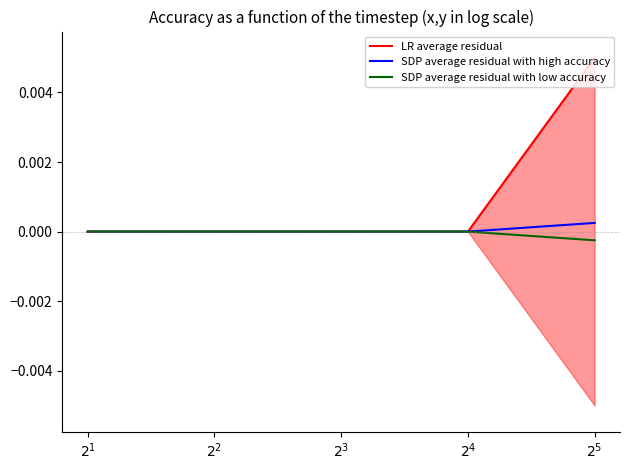

How many distinct data groups are displayed?

3